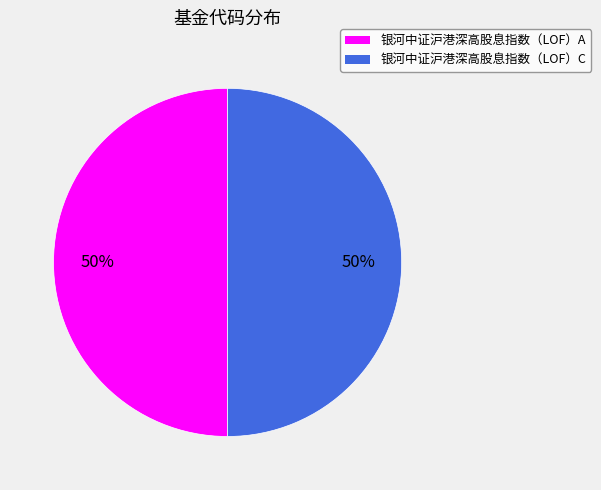

To the nearest percent, what percentage of the pie is 银河中证沪港深高股息指数（LOF）C?

50%